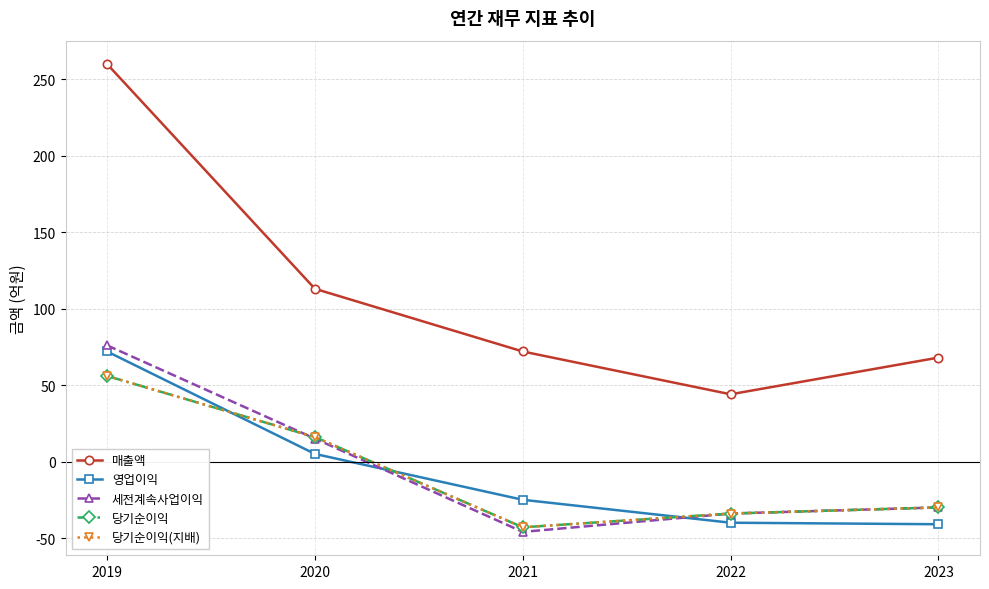

What is the highest value of the 당기순이익 series?

56